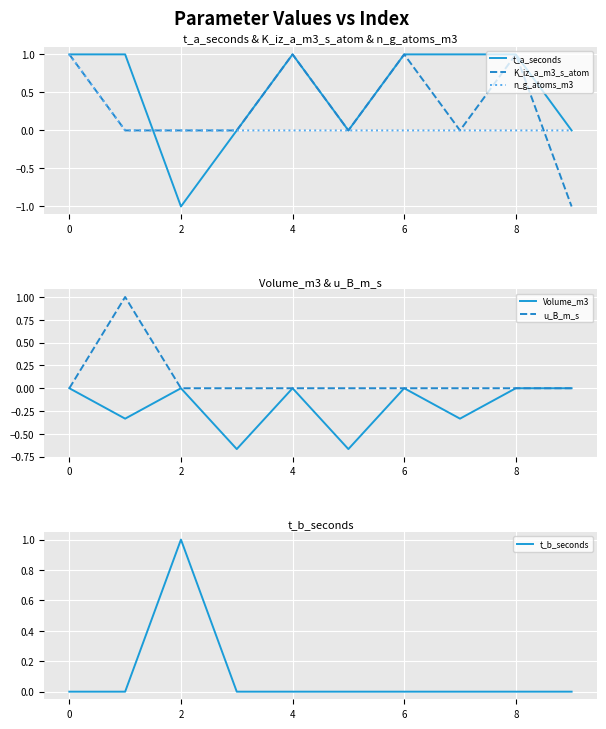

At which category does t_b_seconds reach its first local peak?

2